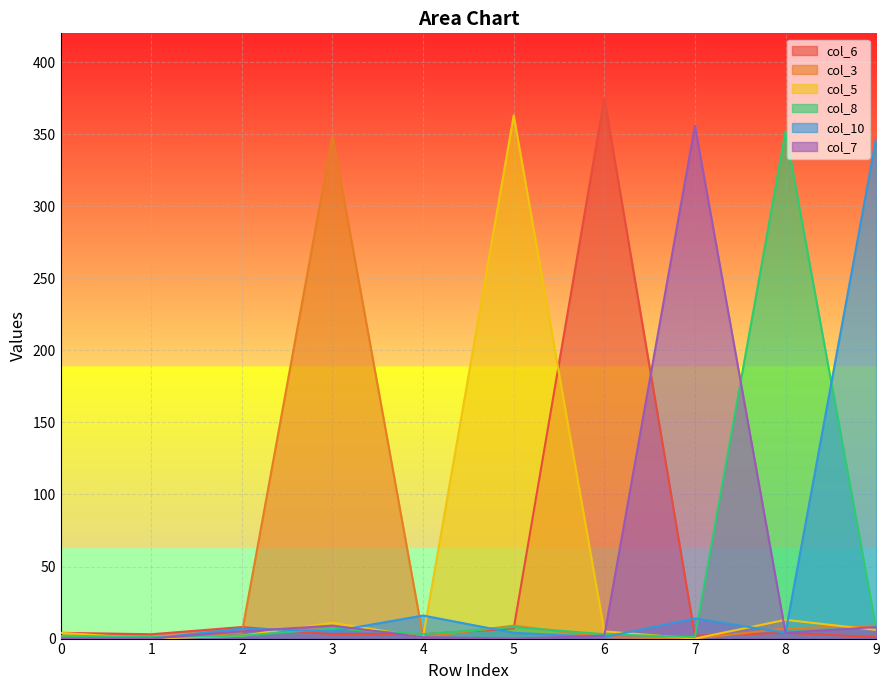

Reading right to left, what are all the values shown in this chart?

col_6: 9=1	8=4	7=2	6=375	5=7	4=3	3=3	2=8	1=3	0=4
col_3: 9=9	8=7	7=0	6=1	5=9	4=1	3=349	2=4	1=0	0=1
col_5: 9=6	8=13	7=0	6=5	5=363	4=1	3=11	2=2	1=0	0=4
col_8: 9=7	8=352	7=1	6=3	5=8	4=3	3=7	2=2	1=1	0=2
col_10: 9=347	8=4	7=14	6=1	5=4	4=16	3=5	2=7	1=0	0=0
col_7: 9=8	8=4	7=356	6=2	5=0	4=1	3=9	2=5	1=0	0=0